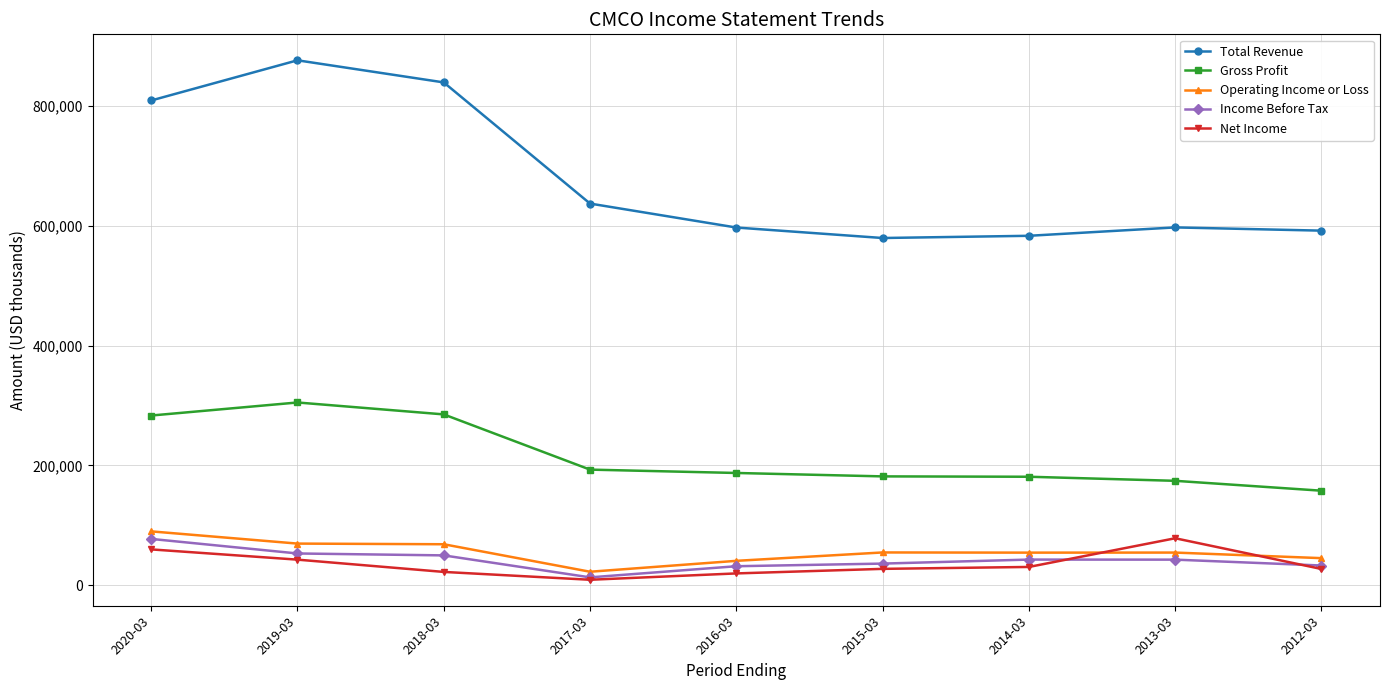

At which label does Income Before Tax reach its peak?

2020-03